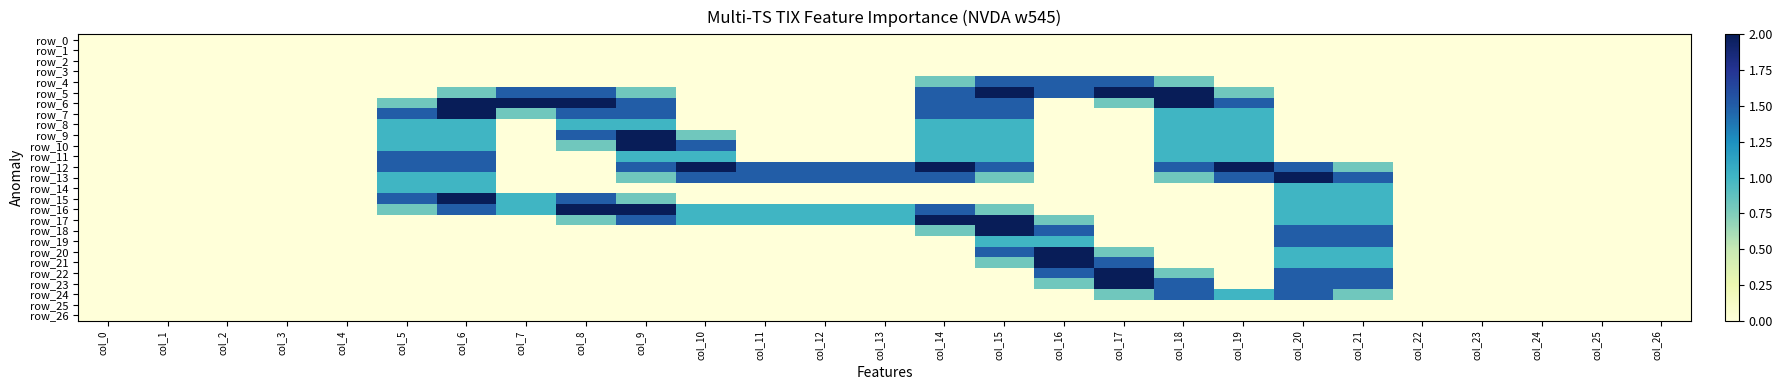

What is the difference between the maximum and minimum values in the row_10 series?

2.0